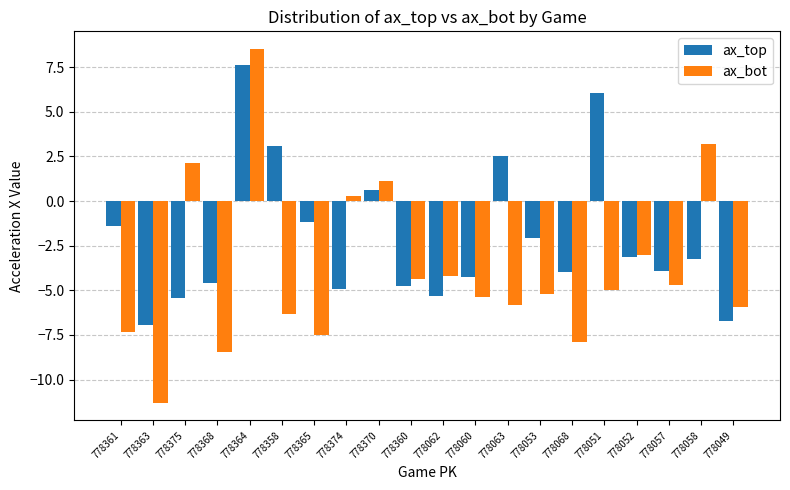

Is it true that ax_bot equals -8.5 at 778057?

False